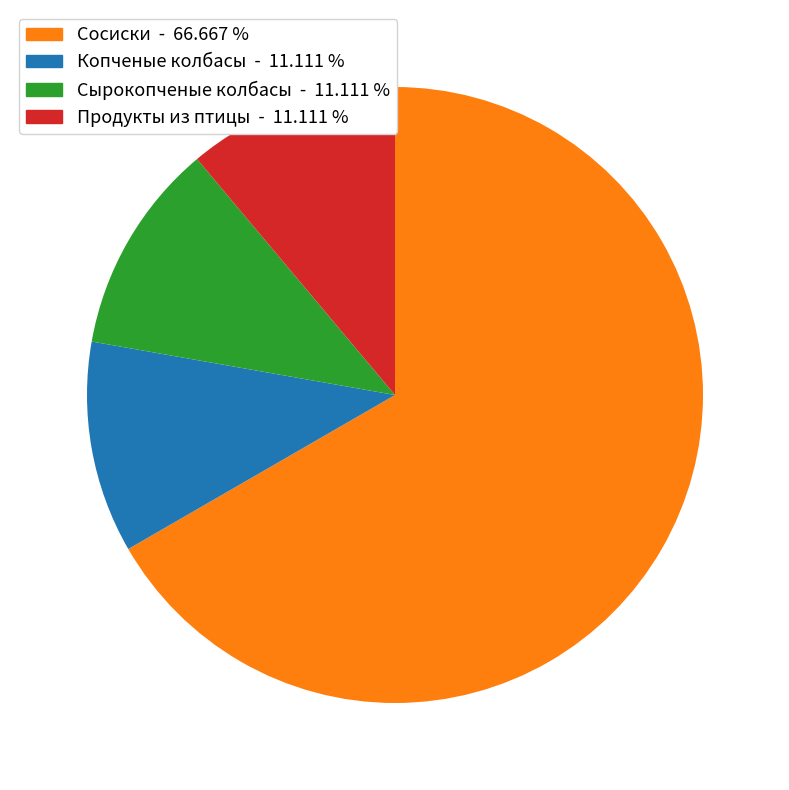

Is there a majority slice in this chart?

Yes